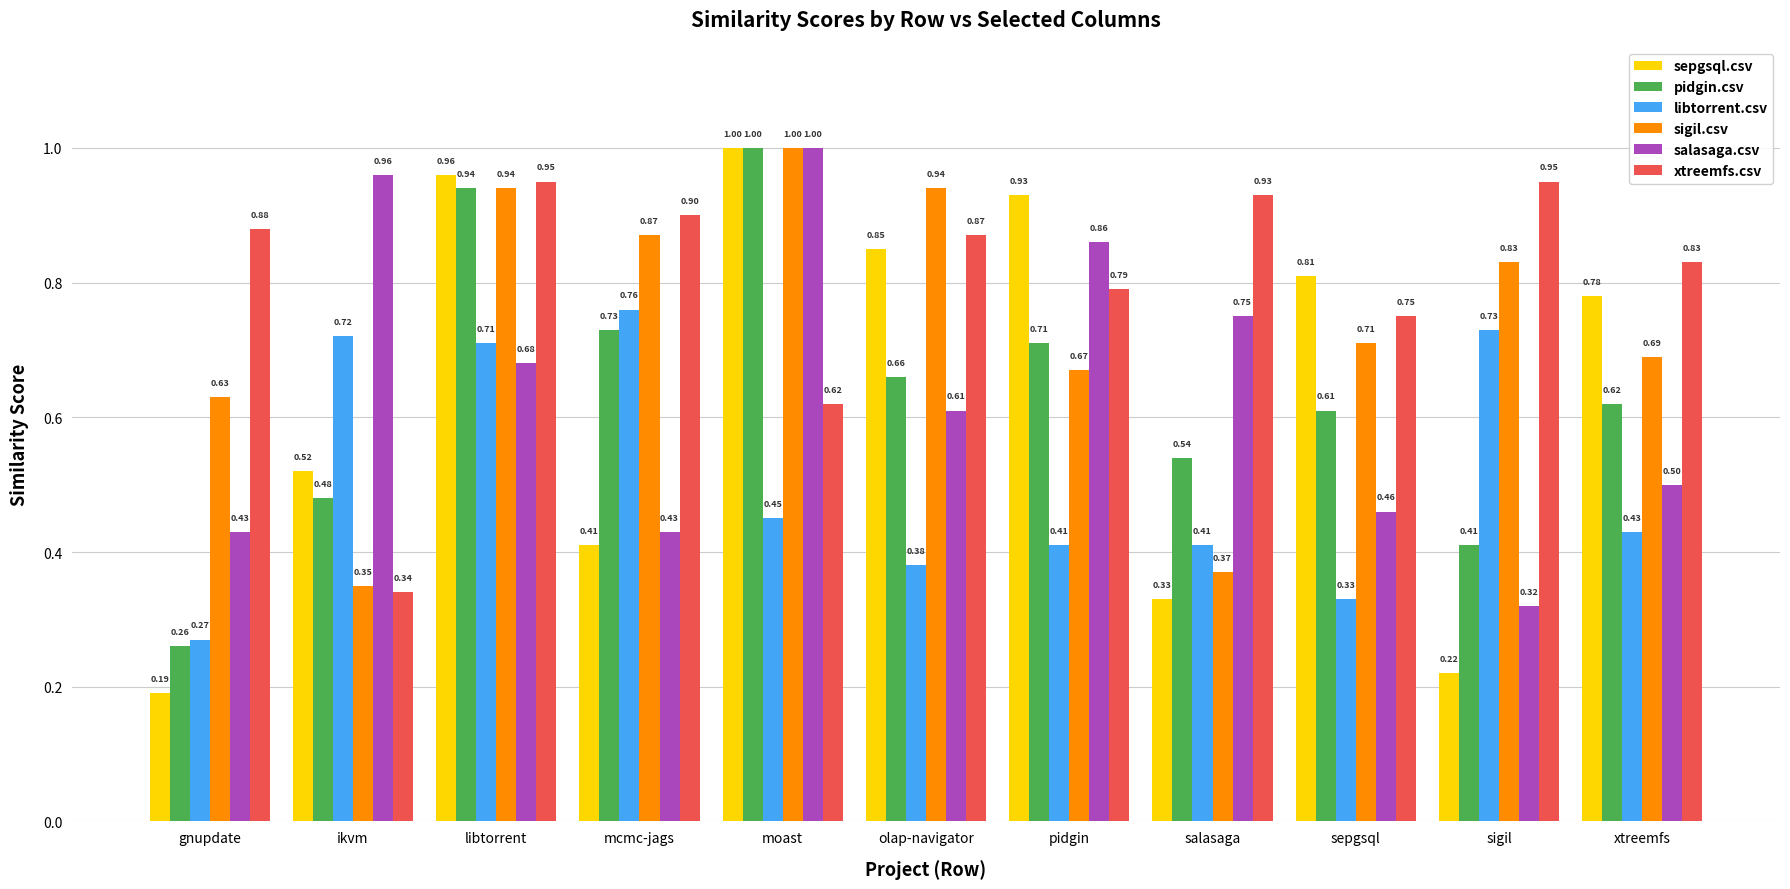

At how many categories does at least one series exceed 0?

11